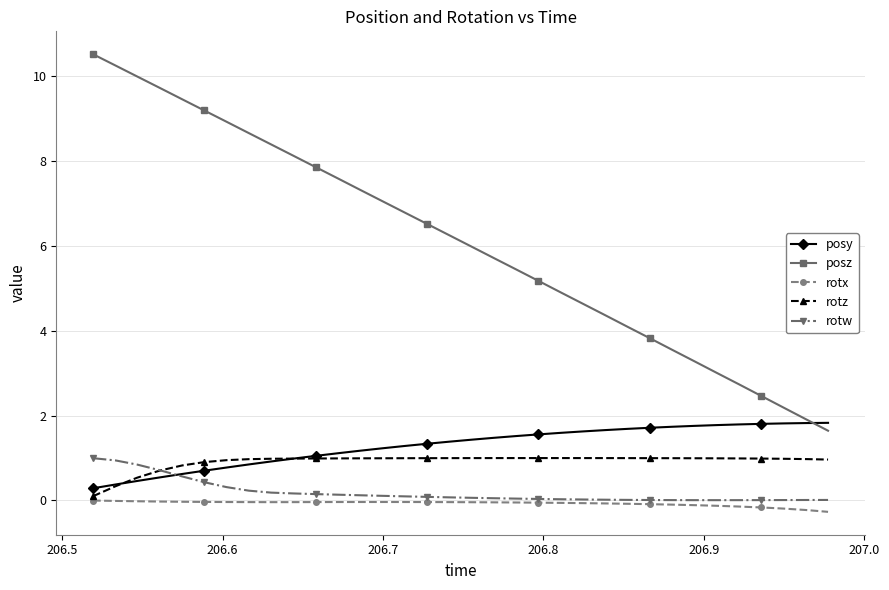

True or false: posz and rotx cross at least once.

False